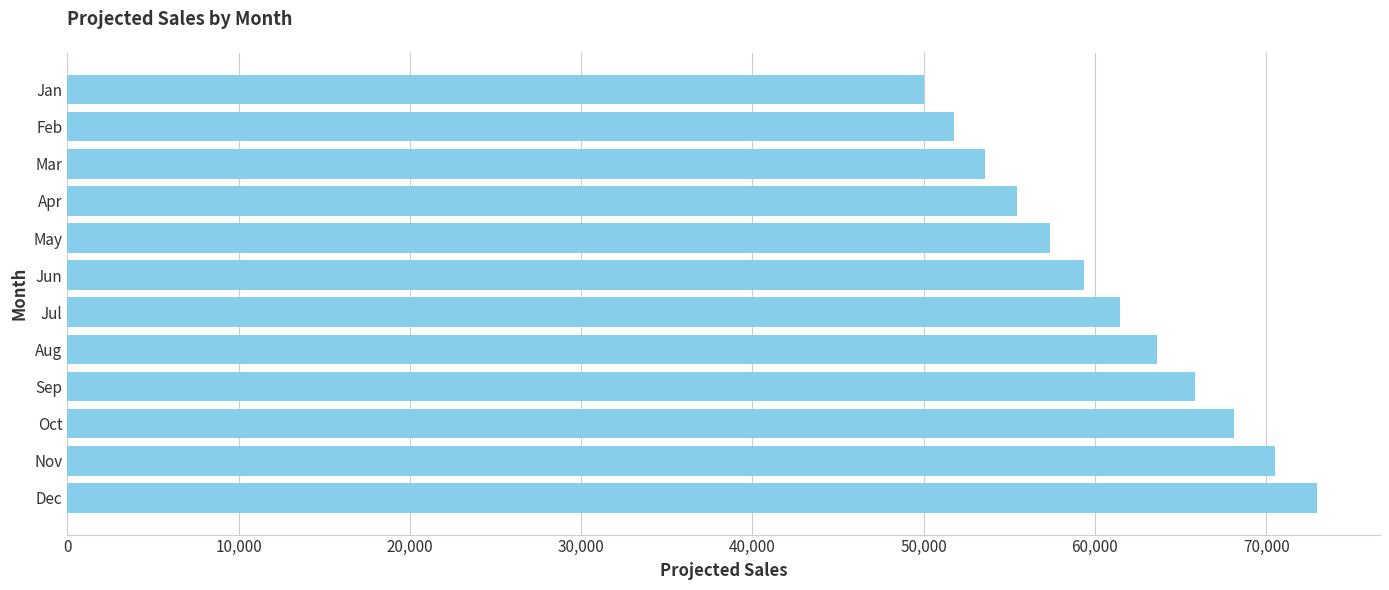

What is the change in value from Apr to Jun?

+3948.4